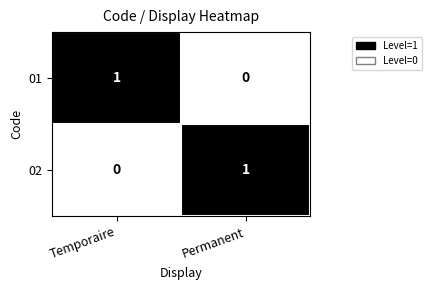

Rank the series at Permanent from lowest to highest value.

01, 02